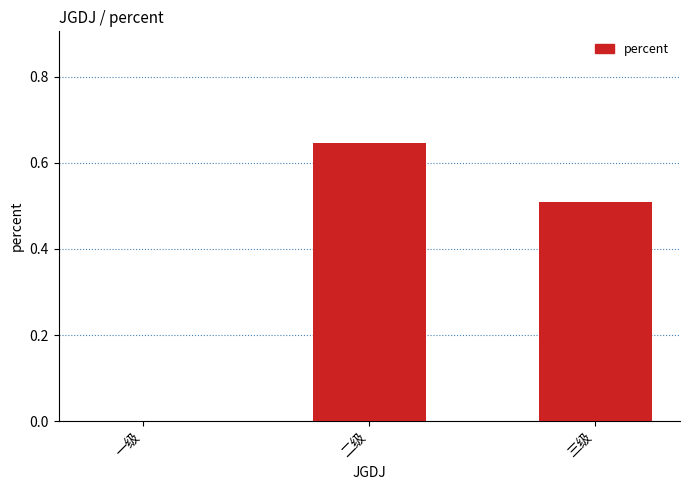

Which category has the highest value across all series?

二级